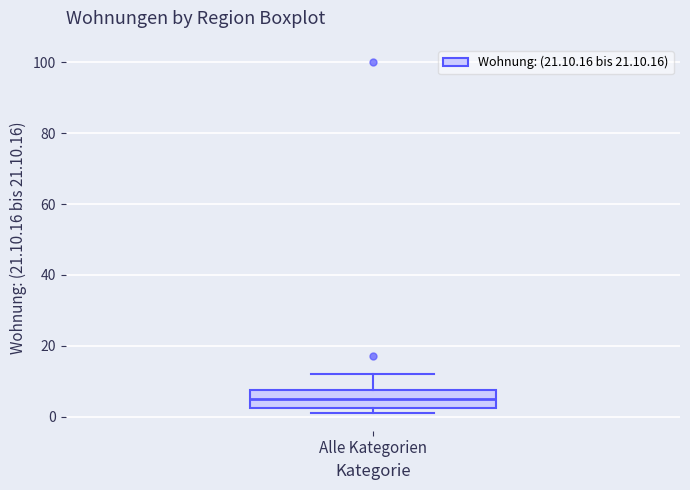

Where is the upper edge of the box for Alle Kategorien on the y-axis? The values are not printed on the chart, so give them approximately, as read against the axis.

8